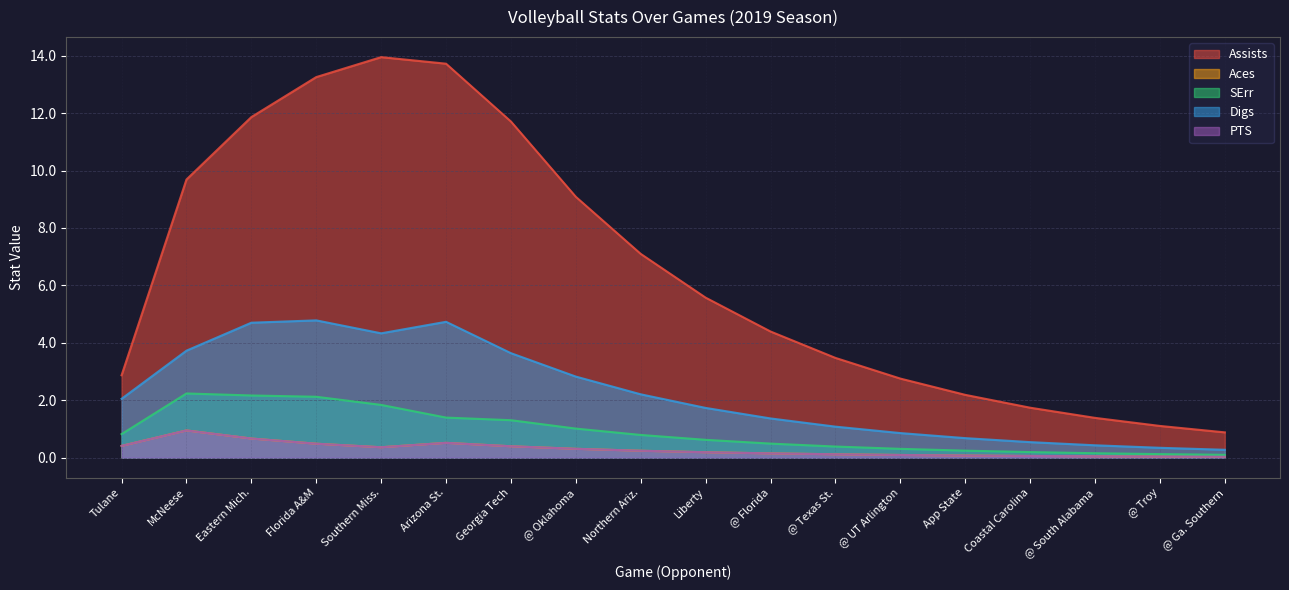

Reading right to left, list all the values displayed in this chart.

Assists: @ Ga. Southern=0.9	@ Troy=1.1	@ South Alabama=1.4	Coastal Carolina=1.7	App State=2.2	@ UT Arlington=2.8	@ Texas St.=3.5	@ Florida=4.4	Liberty=5.6	Northern Ariz.=7.1	@ Oklahoma=9.1	Georgia Tech=11.7	Arizona St.=13.7	Southern Miss.=14.0	Florida A&M=13.3	Eastern Mich.=11.9	McNeese=9.7	Tulane=2.9
Aces: @ Ga. Southern=0.0	@ Troy=0.0	@ South Alabama=0.0	Coastal Carolina=0.1	App State=0.1	@ UT Arlington=0.1	@ Texas St.=0.1	@ Florida=0.1	Liberty=0.2	Northern Ariz.=0.2	@ Oklahoma=0.3	Georgia Tech=0.4	Arizona St.=0.5	Southern Miss.=0.4	Florida A&M=0.5	Eastern Mich.=0.7	McNeese=0.9	Tulane=0.4
SErr: @ Ga. Southern=0.1	@ Troy=0.1	@ South Alabama=0.2	Coastal Carolina=0.2	App State=0.2	@ UT Arlington=0.3	@ Texas St.=0.4	@ Florida=0.5	Liberty=0.6	Northern Ariz.=0.8	@ Oklahoma=1.0	Georgia Tech=1.3	Arizona St.=1.4	Southern Miss.=1.8	Florida A&M=2.1	Eastern Mich.=2.2	McNeese=2.2	Tulane=0.8
Digs: @ Ga. Southern=0.3	@ Troy=0.3	@ South Alabama=0.4	Coastal Carolina=0.5	App State=0.7	@ UT Arlington=0.9	@ Texas St.=1.1	@ Florida=1.4	Liberty=1.7	Northern Ariz.=2.2	@ Oklahoma=2.8	Georgia Tech=3.6	Arizona St.=4.7	Southern Miss.=4.3	Florida A&M=4.8	Eastern Mich.=4.7	McNeese=3.7	Tulane=2.0
PTS: @ Ga. Southern=0.0	@ Troy=0.0	@ South Alabama=0.0	Coastal Carolina=0.1	App State=0.1	@ UT Arlington=0.1	@ Texas St.=0.1	@ Florida=0.1	Liberty=0.2	Northern Ariz.=0.2	@ Oklahoma=0.3	Georgia Tech=0.4	Arizona St.=0.5	Southern Miss.=0.4	Florida A&M=0.5	Eastern Mich.=0.7	McNeese=0.9	Tulane=0.4